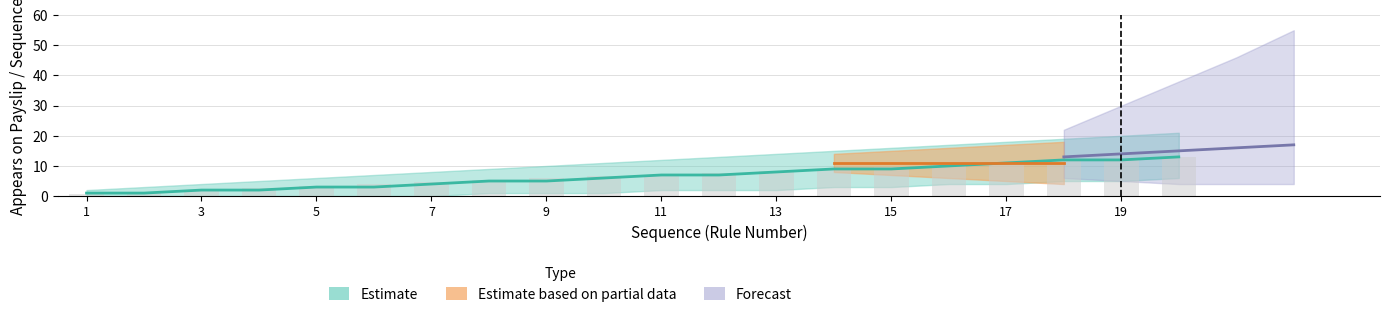

Is it true that the value at 14 is 9.1?

True